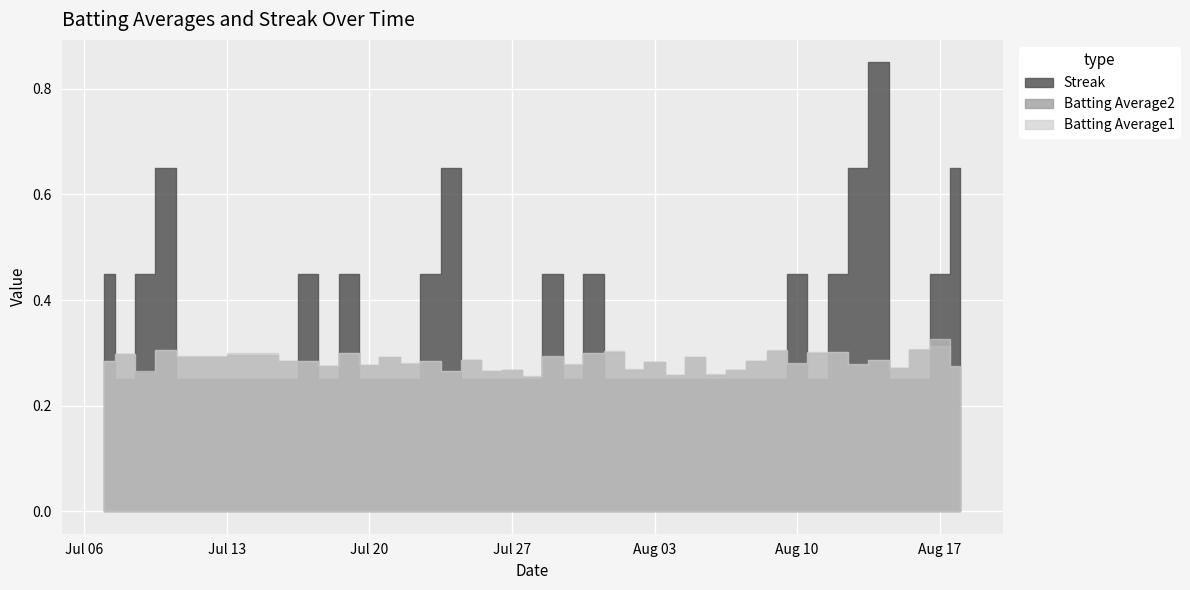

Is it true that Streak equals 2.8 at 2010-07-31?

False